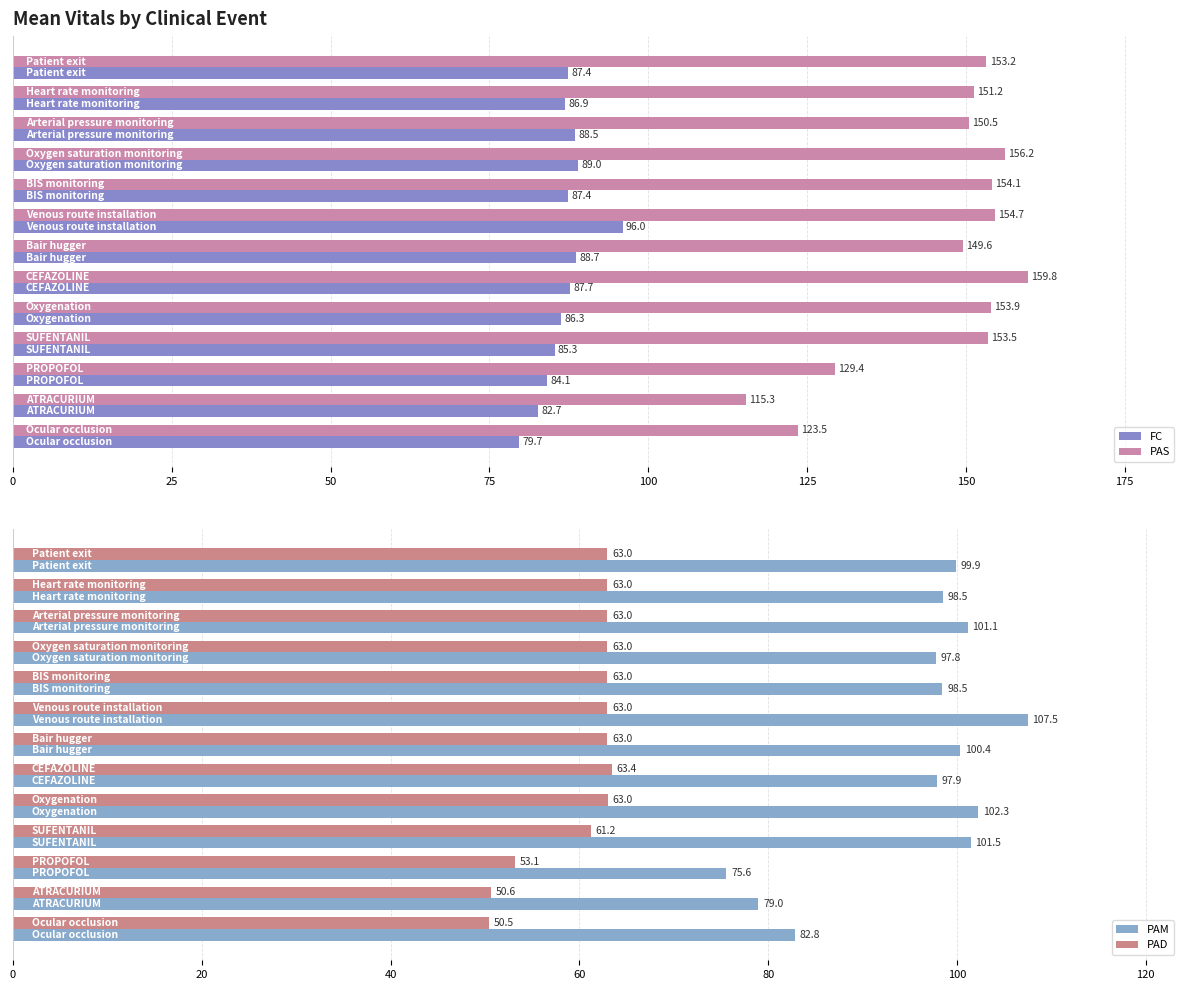

Does the chart contain any negative values?

No